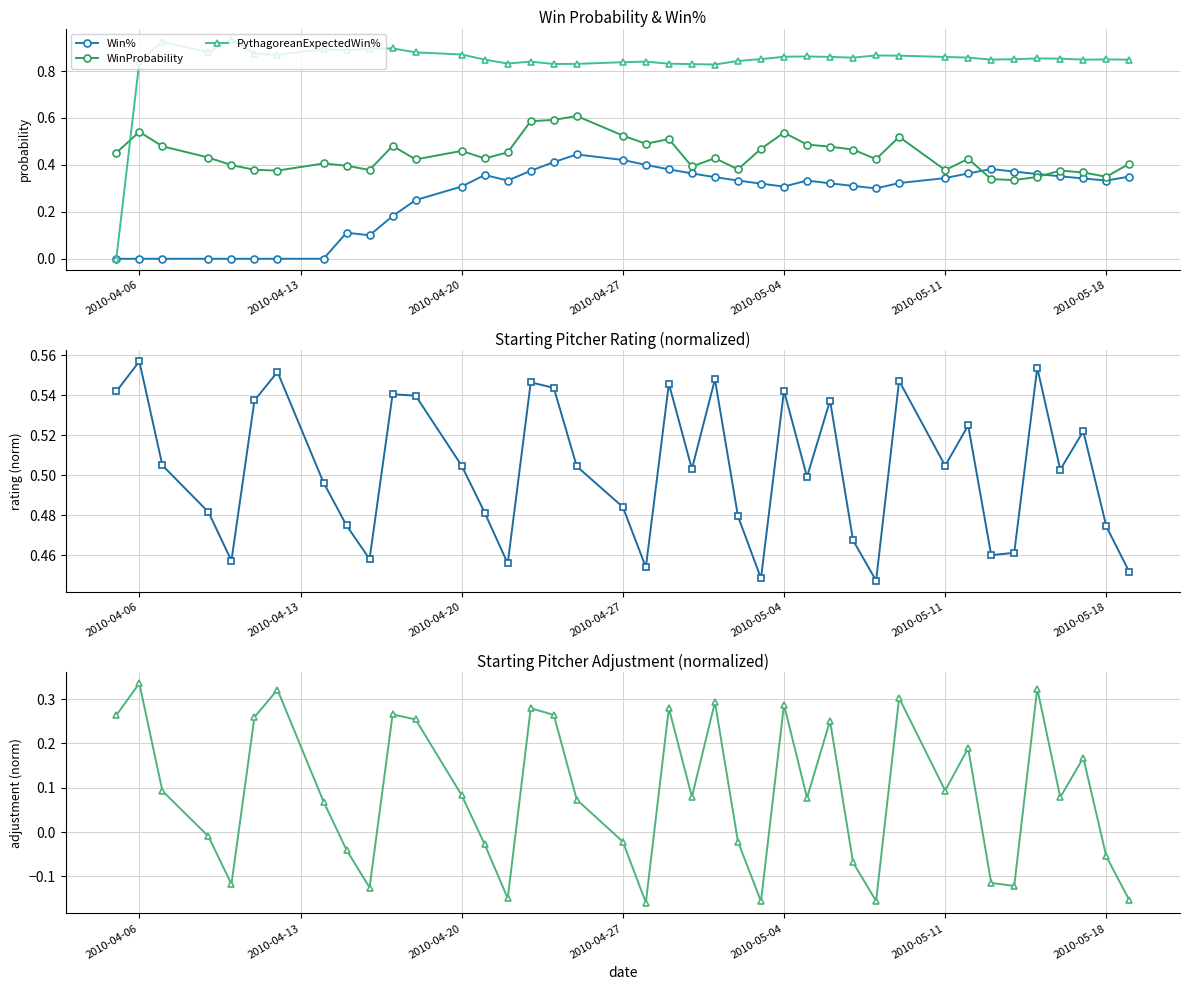

After their last crossing, which series has the higher values: WinProbability or PythagoreanExpectedWin%?

PythagoreanExpectedWin%